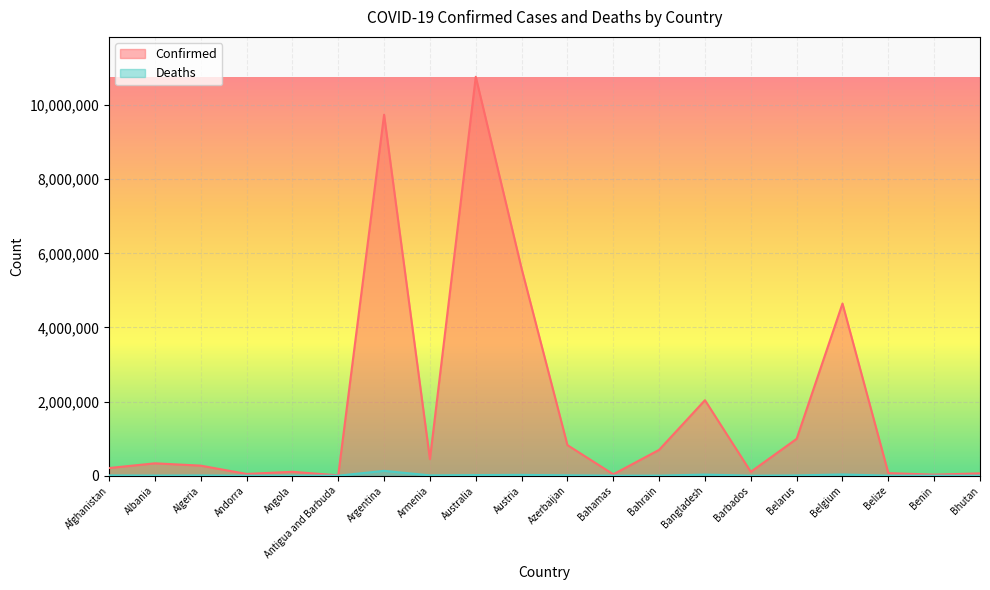

What is the value of the Confirmed point at the 14th from the left?

2036685